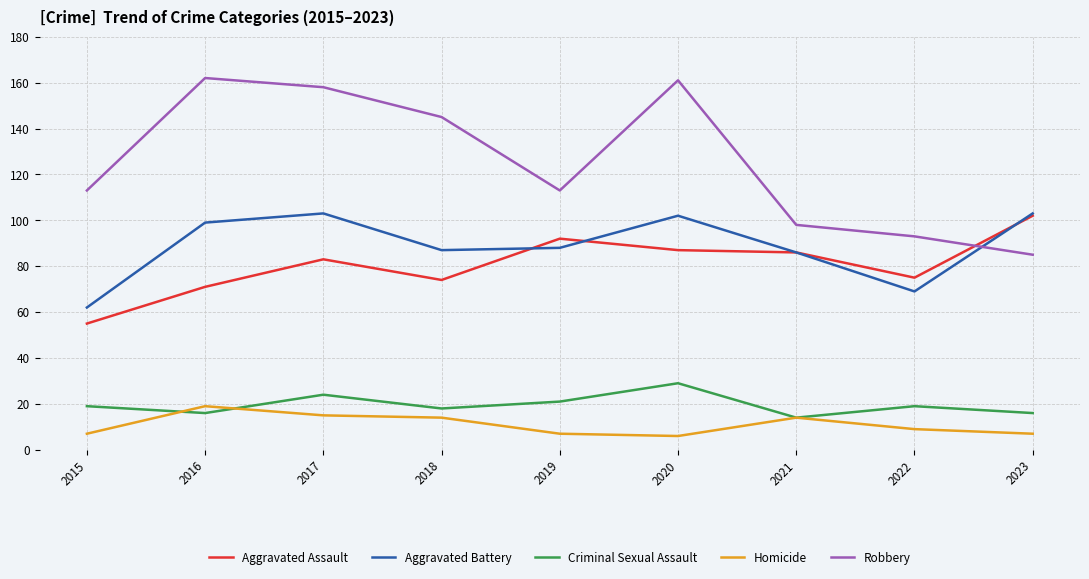

What is the total value across all series at 2023?

313